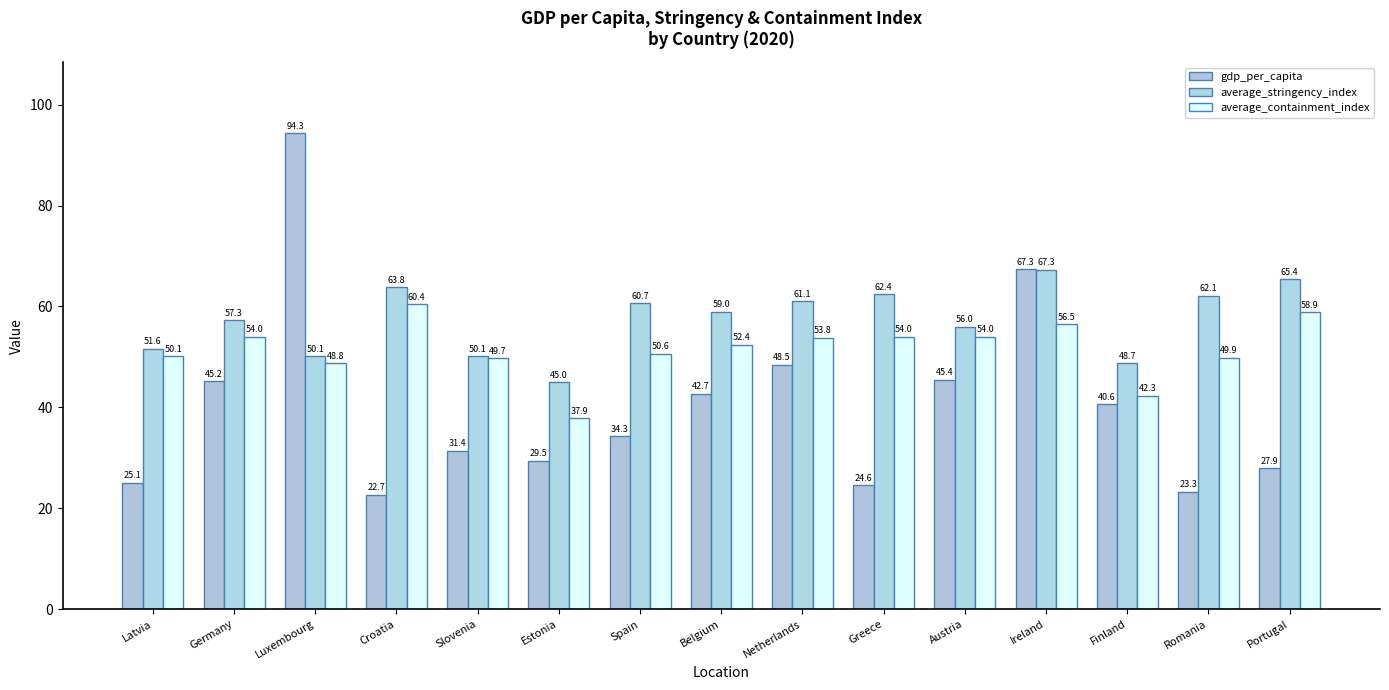

Are the bars horizontal?

No